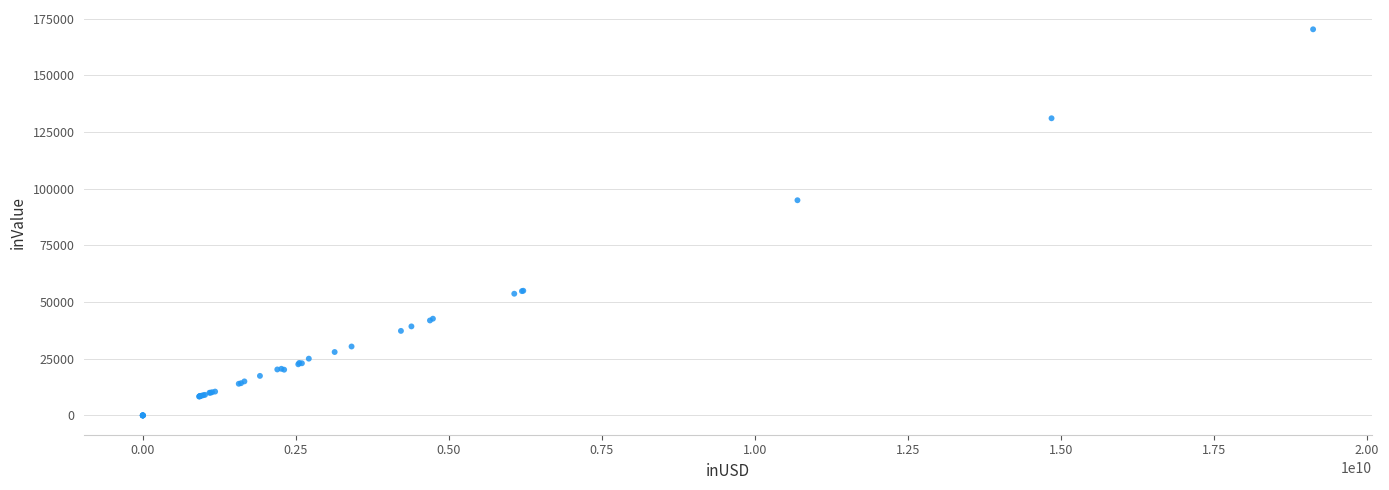

What Y value in the scatter plot is closest to 85148?

94904.3